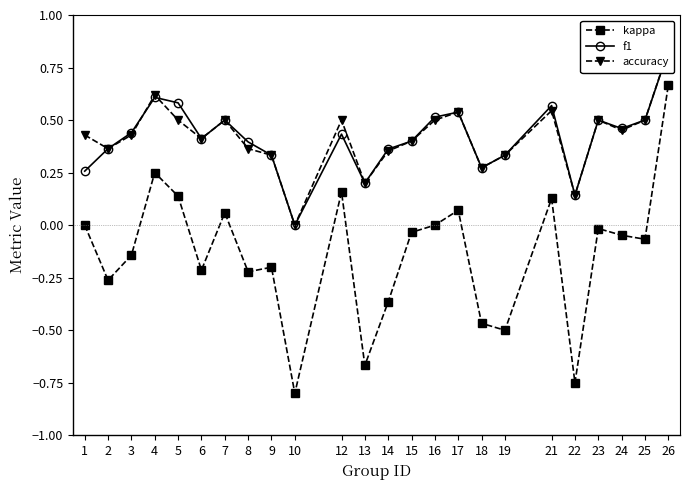

At how many categories does at least one series exceed 0?

23